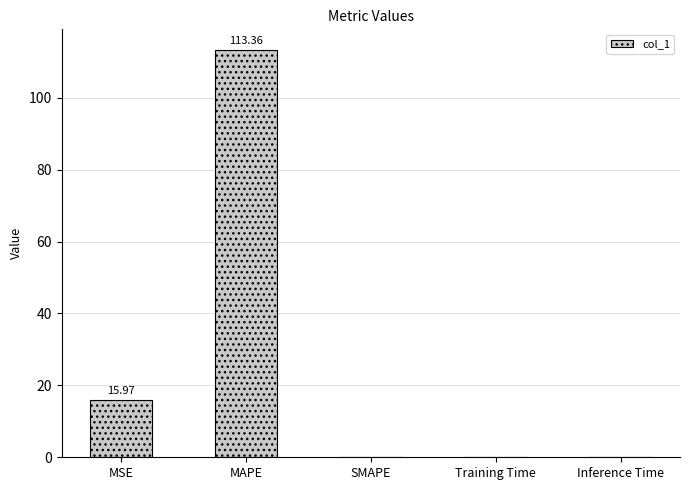

Are the bars horizontal?

No